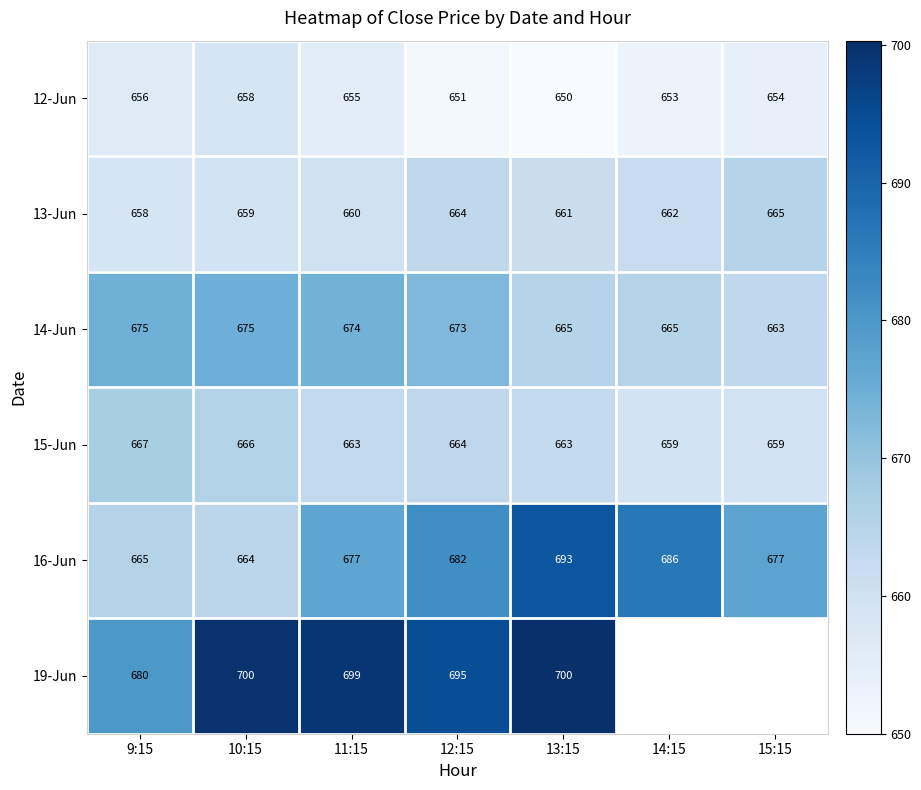

What is the minimum value for 12-Jun?

650.0